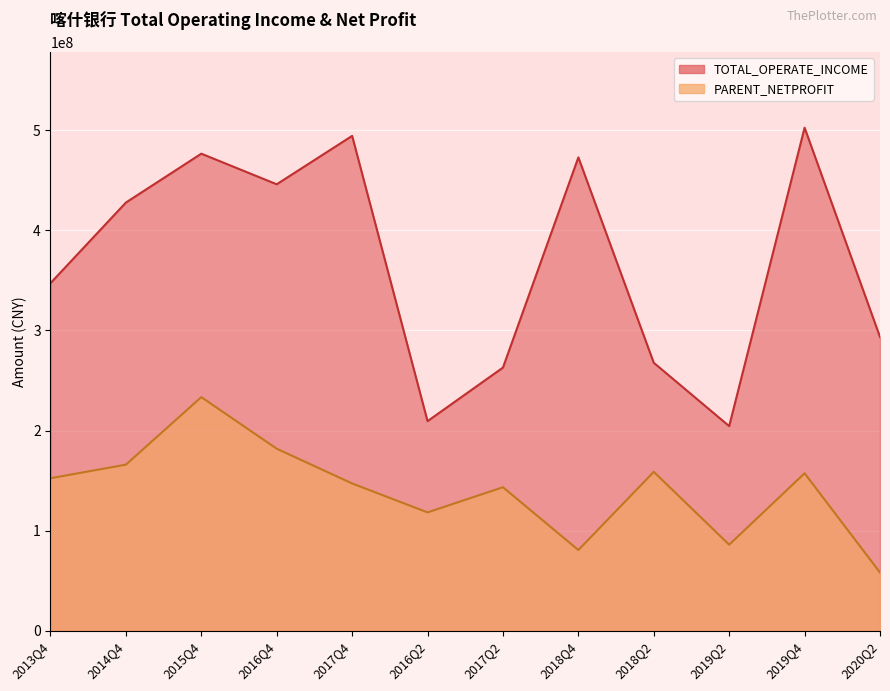

List the series in order of their overall mean, lowest first.

PARENT_NETPROFIT, TOTAL_OPERATE_INCOME